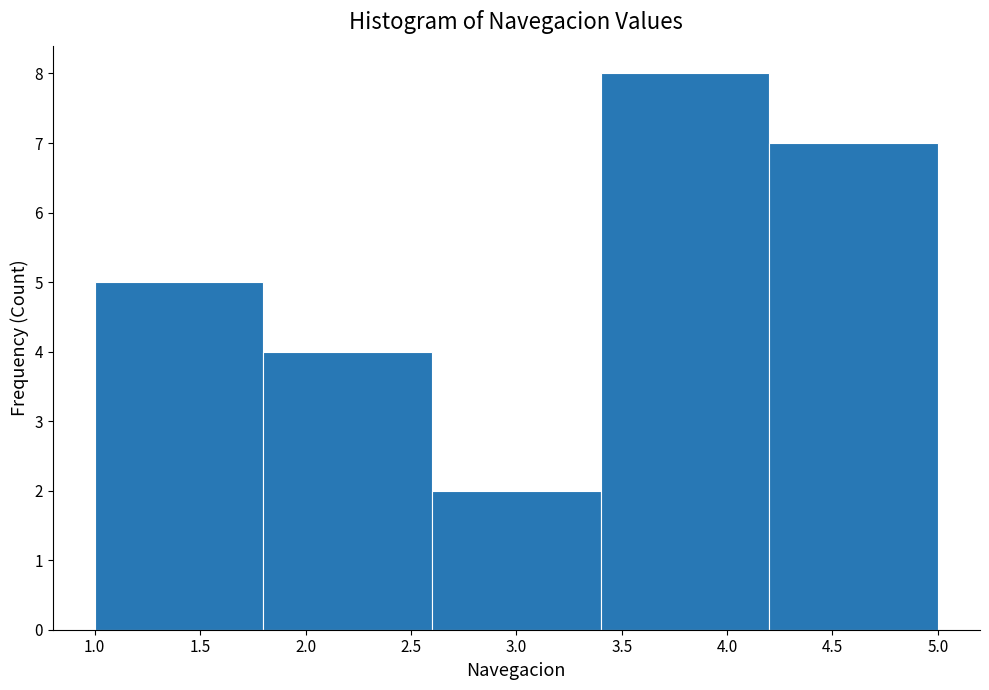

Reading left to right, transcribe this chart: for each bar, give the range it covers on the x-axis and its height. The values are not printed on the chart, so give them approximately, as read against the axis.

1.0 to 1.8: 5
1.8 to 2.6: 4
2.6 to 3.4: 2
3.4 to 4.2: 8
4.2 to 5.0: 7